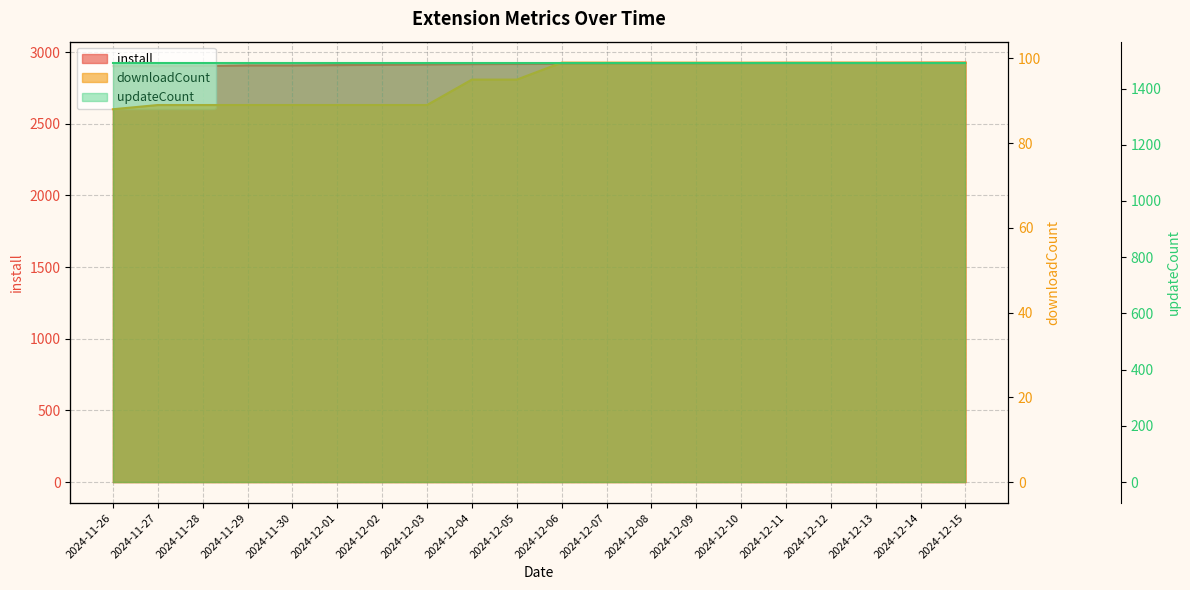

Rank the categories by downloadCount value from lowest to highest.

2024-11-26, 2024-11-27, 2024-11-28, 2024-11-29, 2024-11-30, 2024-12-01, 2024-12-02, 2024-12-03, 2024-12-04, 2024-12-05, 2024-12-06, 2024-12-07, 2024-12-08, 2024-12-09, 2024-12-10, 2024-12-11, 2024-12-12, 2024-12-13, 2024-12-14, 2024-12-15